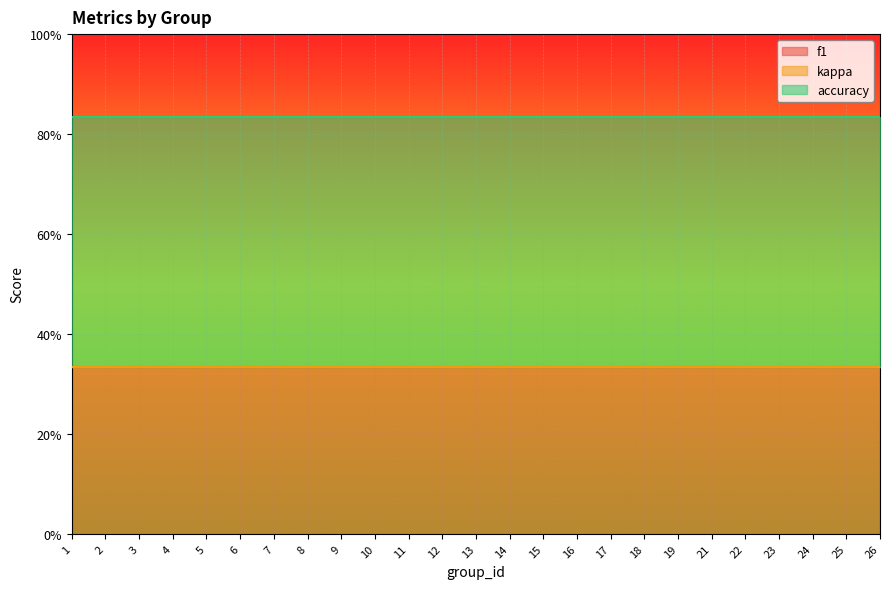

Where is kappa nearest to the value 0?

1